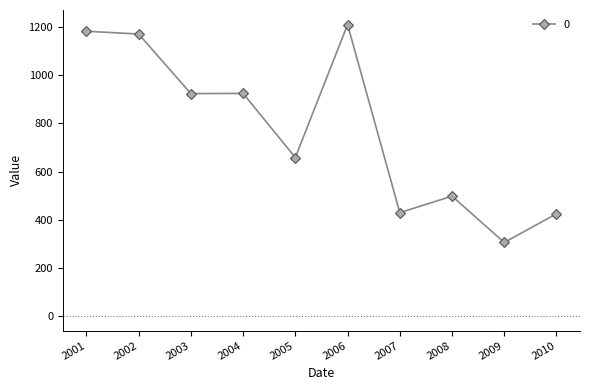

How many data points are less than 924?

5